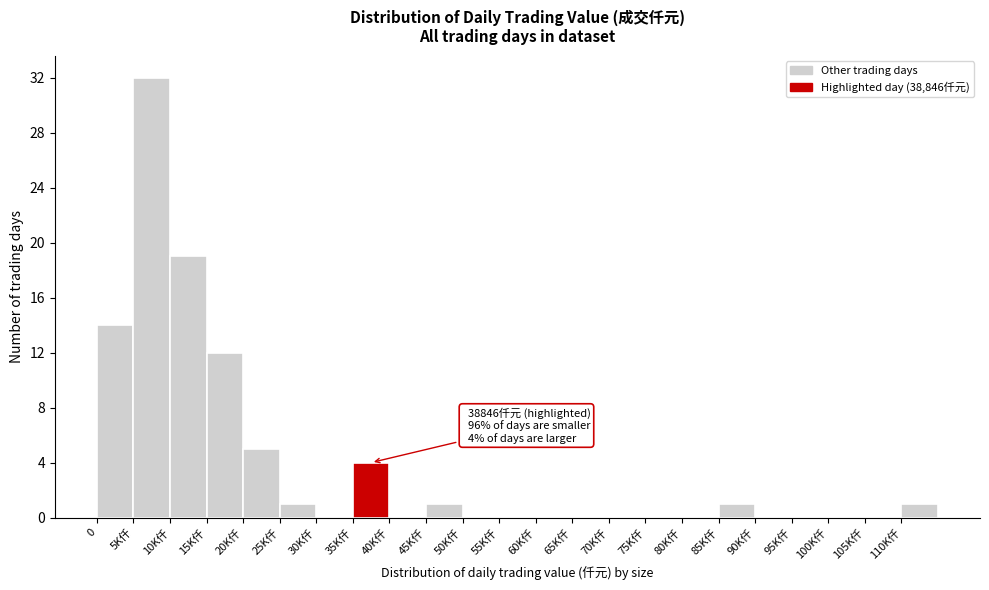

Reading left to right, list all the values displayed in this chart.

0=14	5K仟=32	10K仟=19	15K仟=12	20K仟=5	25K仟=1	30K仟=0	35K仟=4	40K仟=0	45K仟=1	50K仟=0	55K仟=0	60K仟=0	65K仟=0	70K仟=0	75K仟=0	80K仟=0	85K仟=1	90K仟=0	95K仟=0	100K仟=0	105K仟=0	110K仟=1